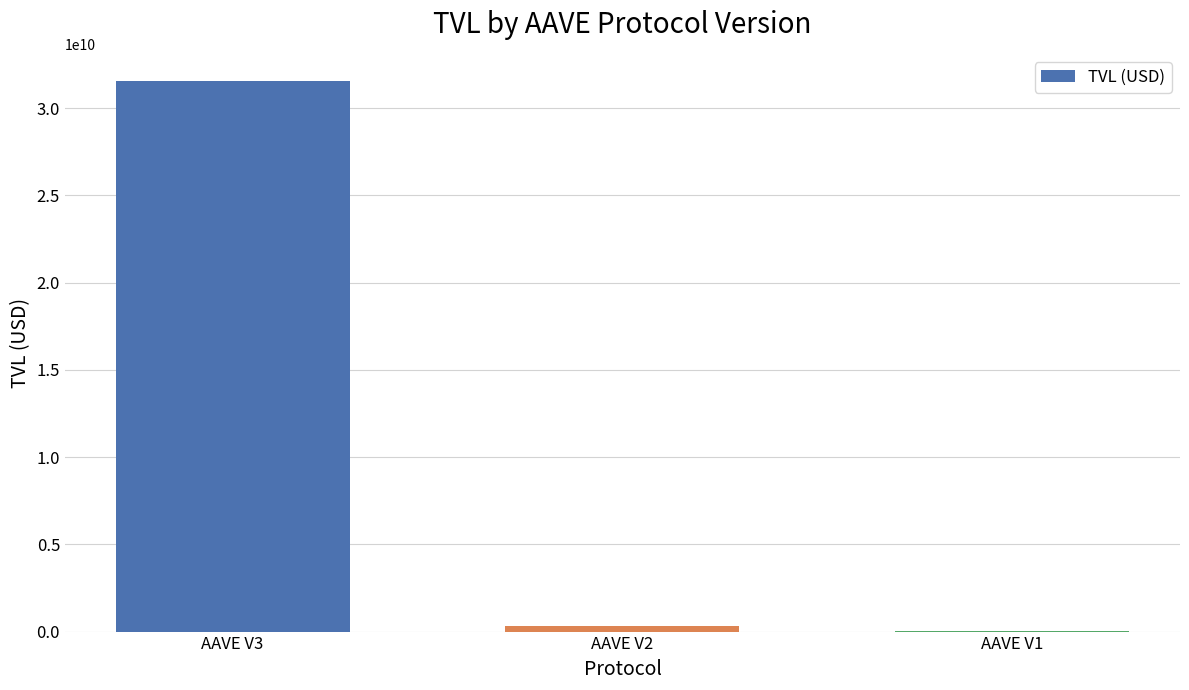

Where does the data first go above 327665539?

AAVE V3